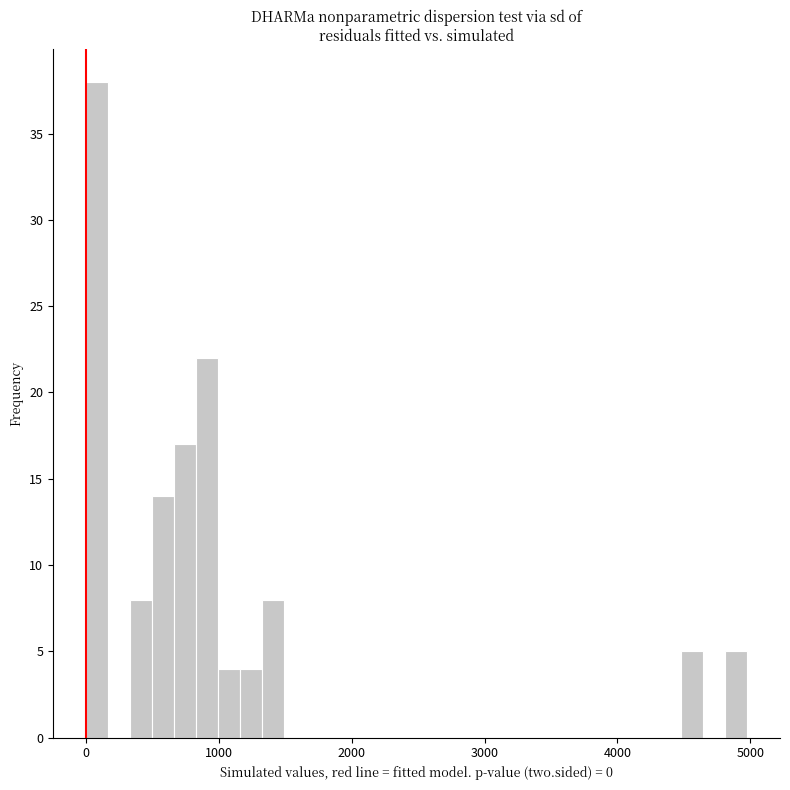

Around what value on the x-axis is the tallest bar? Give the approximate position of its centre, as read against the axis.

100